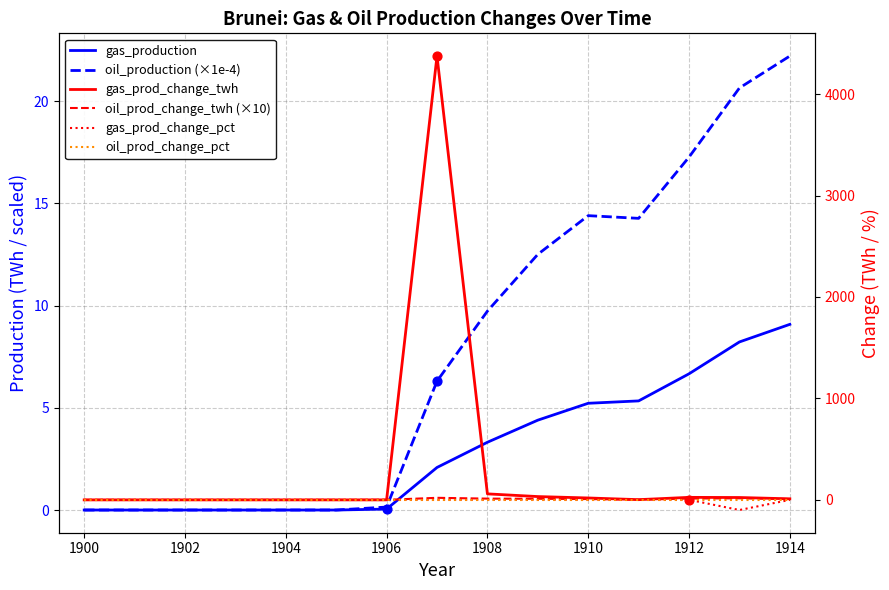

Which series reaches the minimum Y coordinate?

gas_prod_change_pct